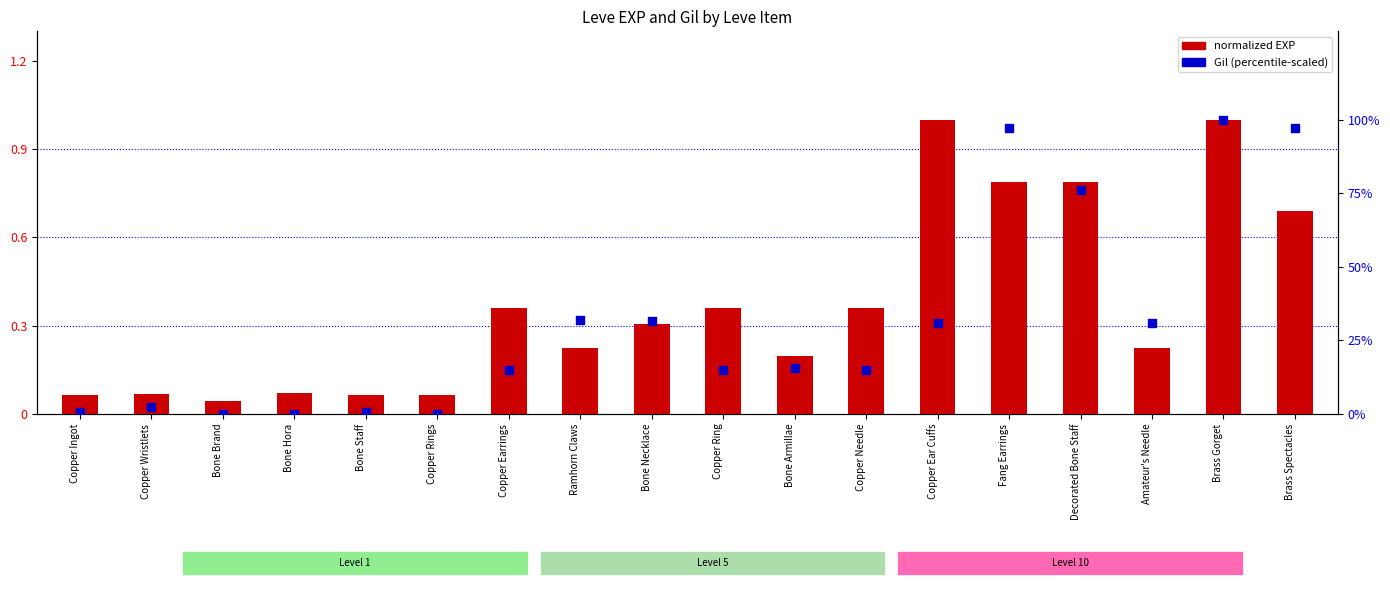

Which series has the largest total across all categories?

Gil (percentile-scaled)